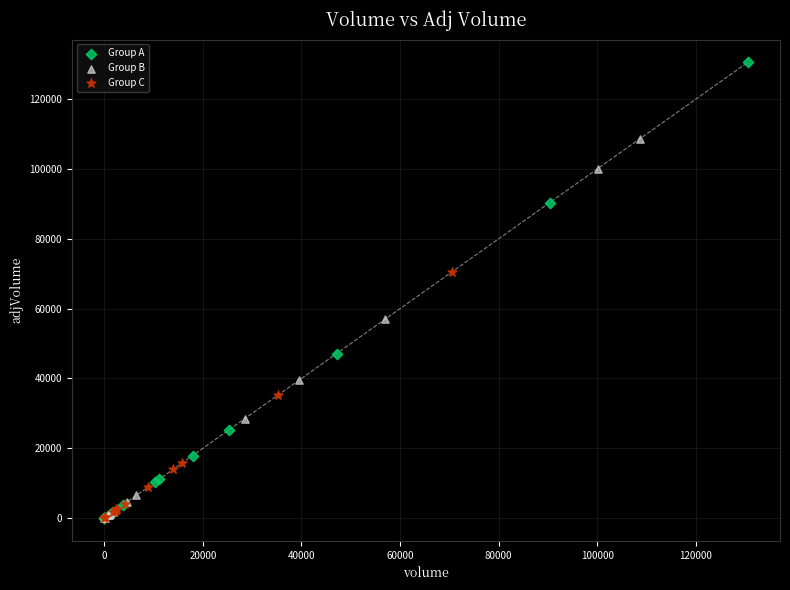

Which series has the largest Y range (max minus min)?

Group A